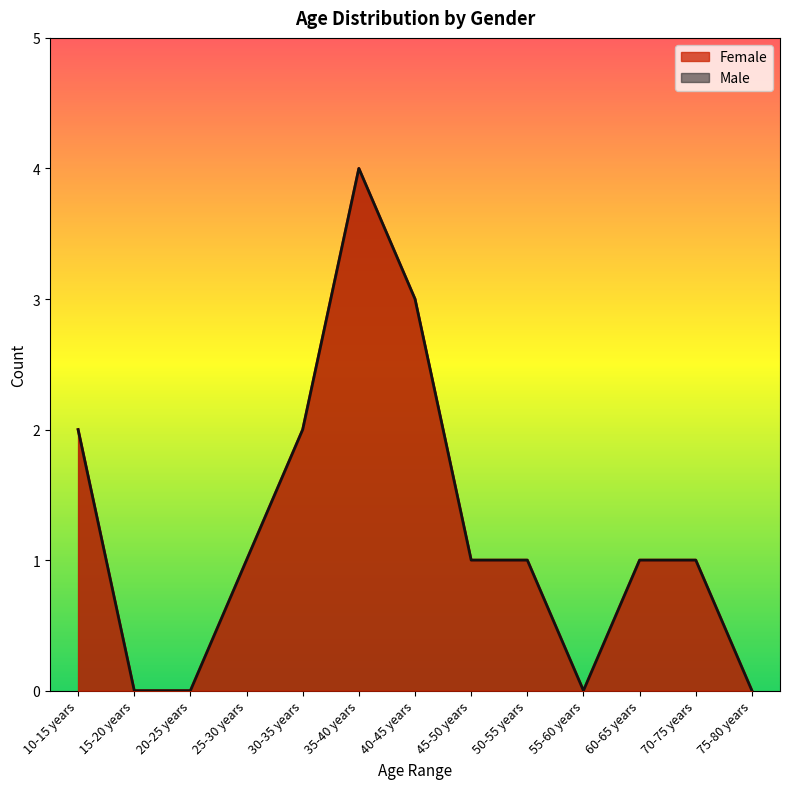

What is the label of the 11th point from the left?

60-65 years